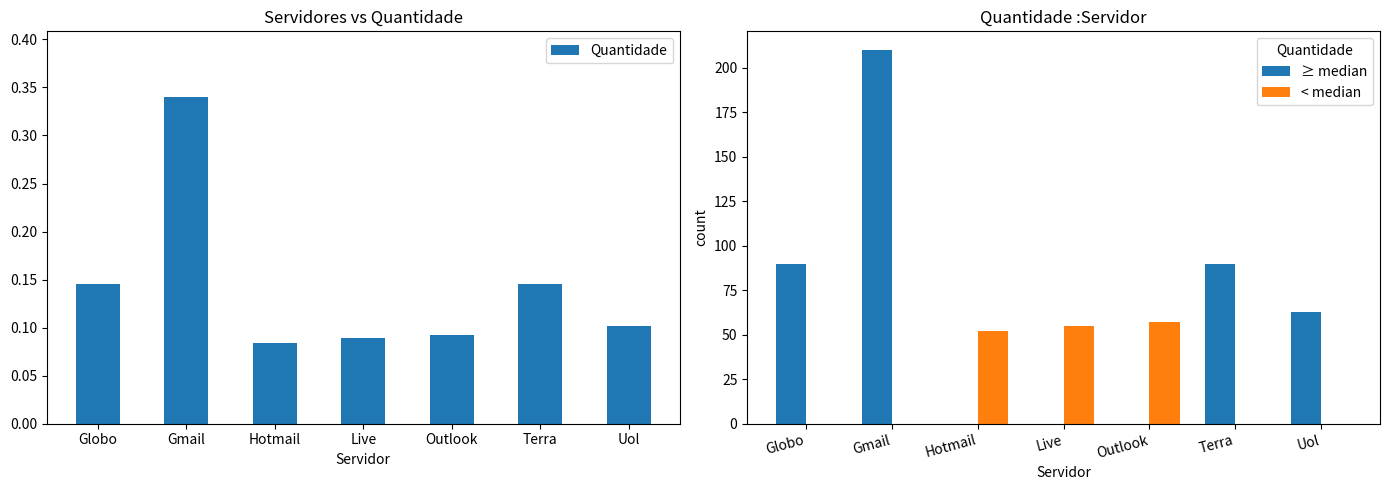

Which series has the widest spread of values?

≥ median